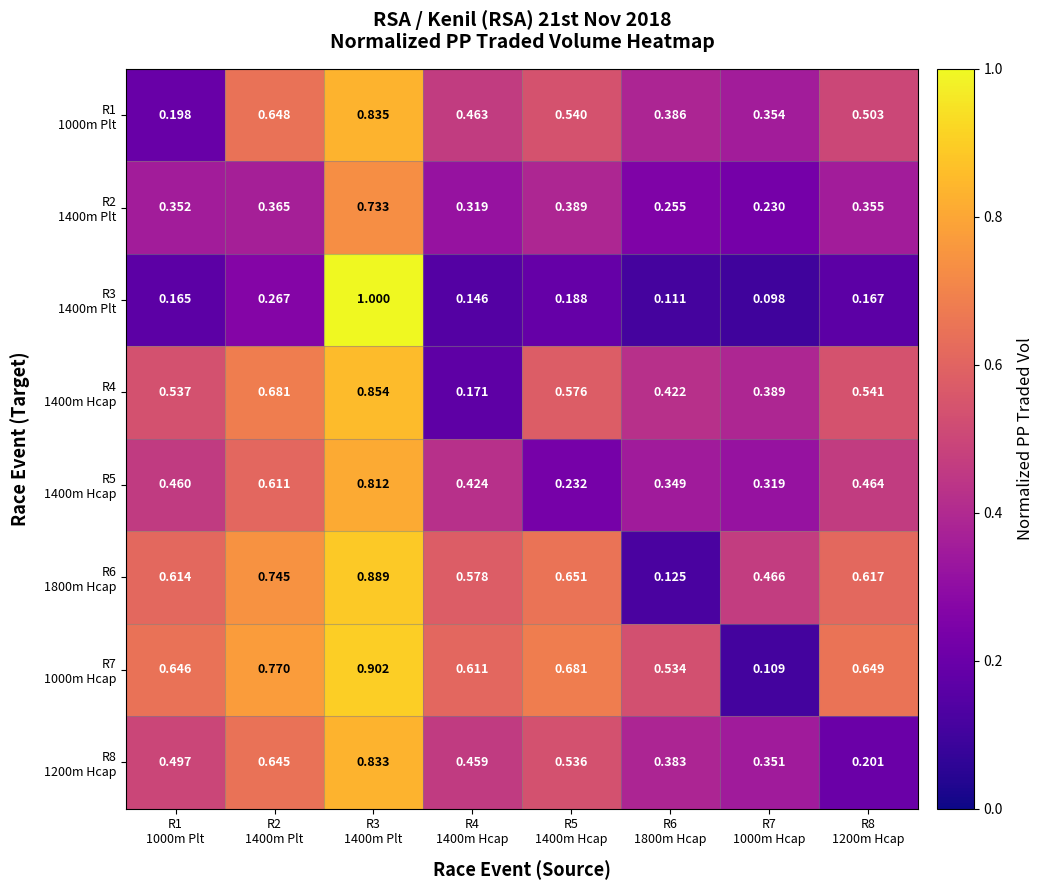

How many series are shown in this chart?

8